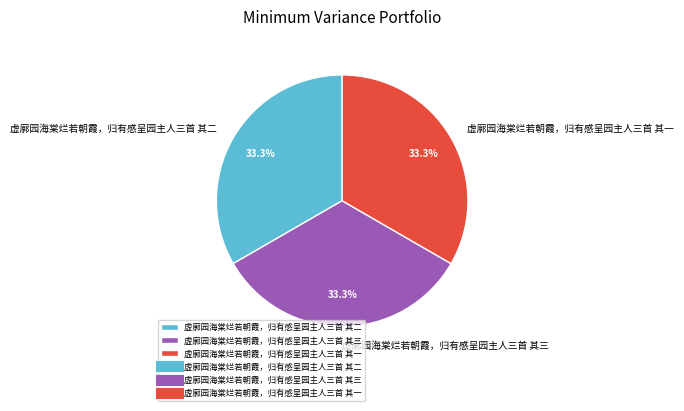

Approximately how many times larger is the value at 虚廓园海棠烂若朝霞，归有感呈园主人三首 其二 compared to 虚廓园海棠烂若朝霞，归有感呈园主人三首 其一?

1.0